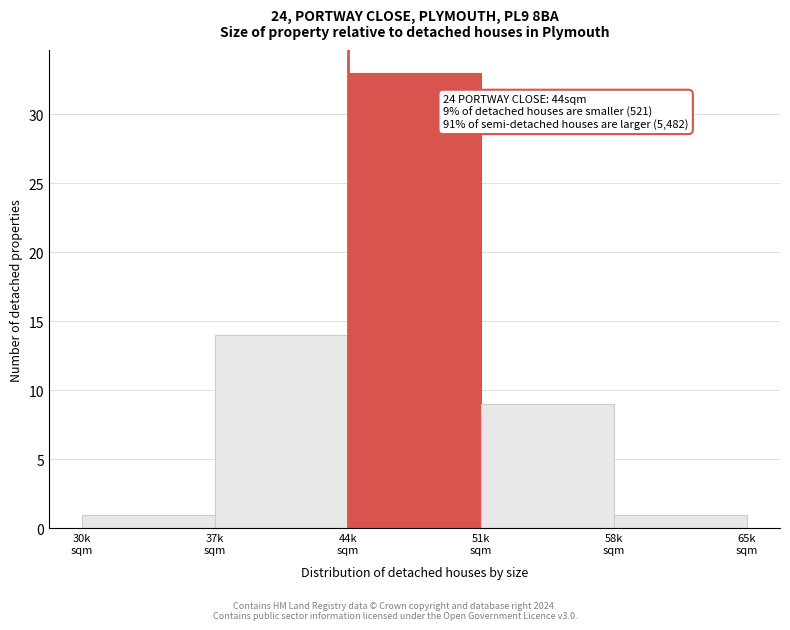

Reading left to right, what are all the values shown in this chart?

1	14	33	9	1